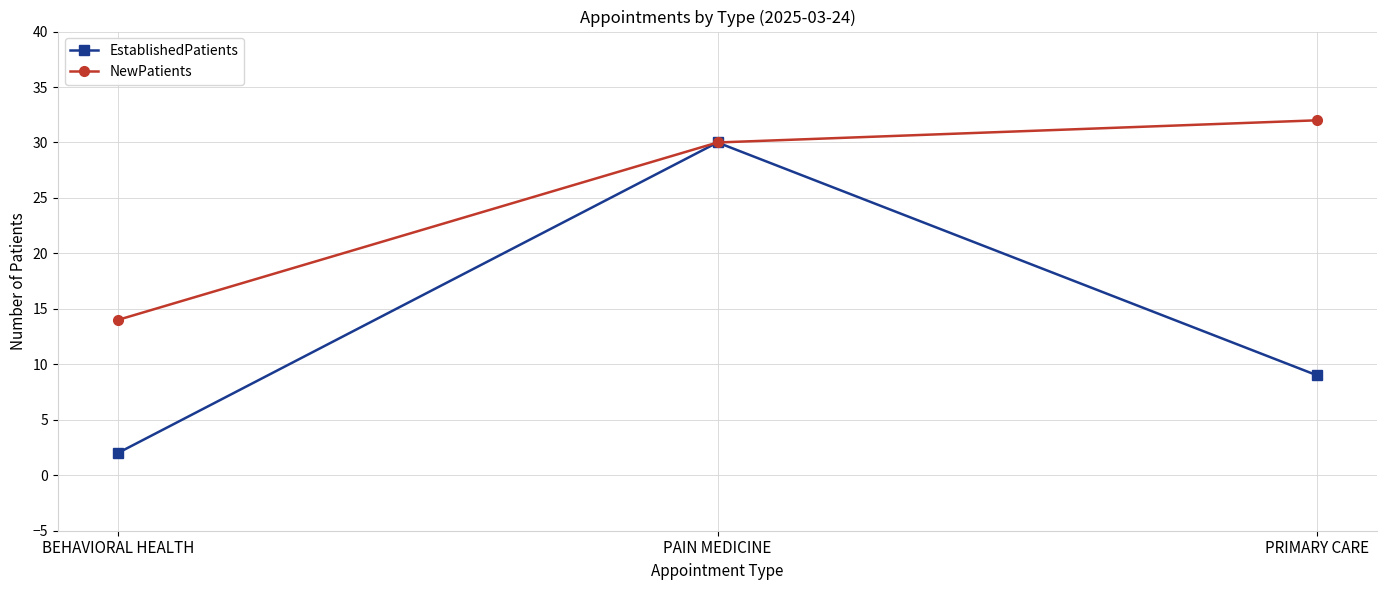

Is it true that NewPatients equals 24 at BEHAVIORAL HEALTH?

False